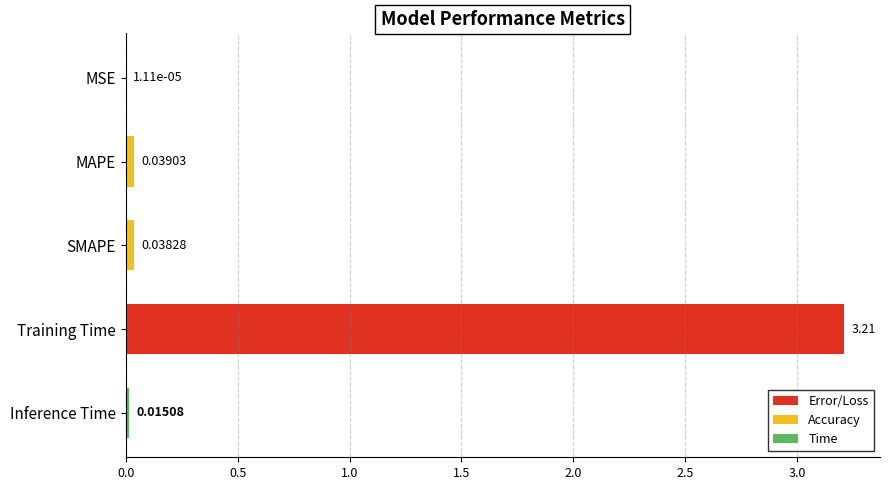

What is the sum of all values?

3.3